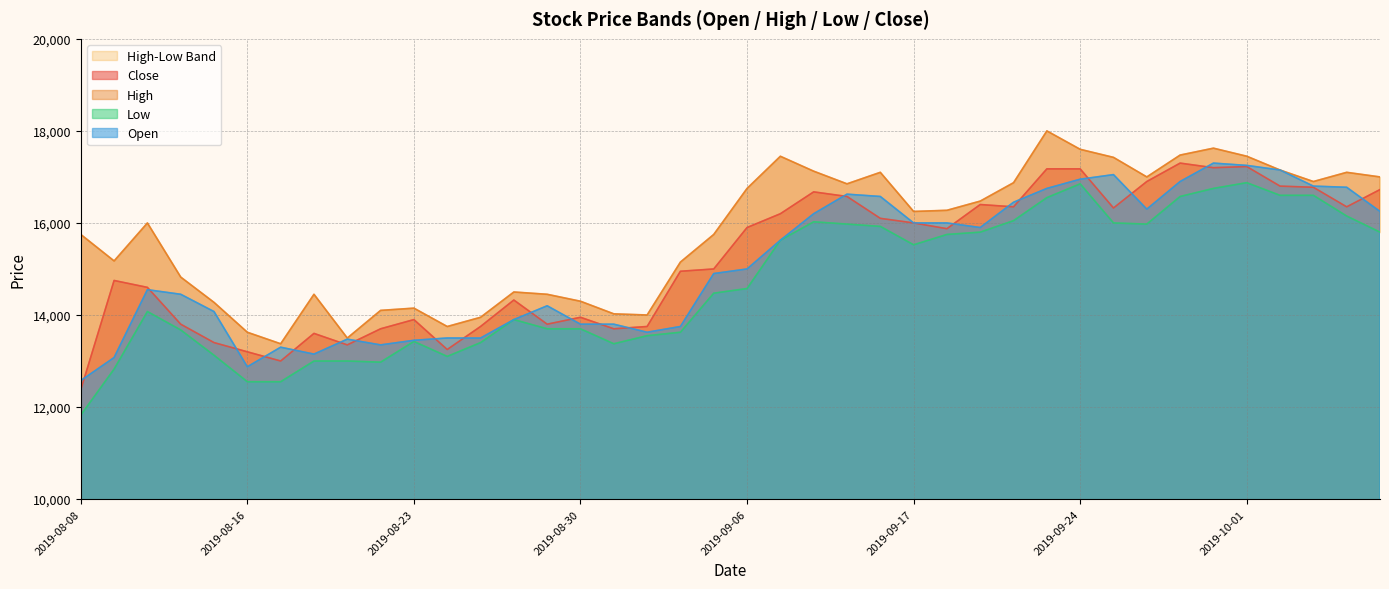

What is the difference between the second highest and second lowest values in the Close series?

4225